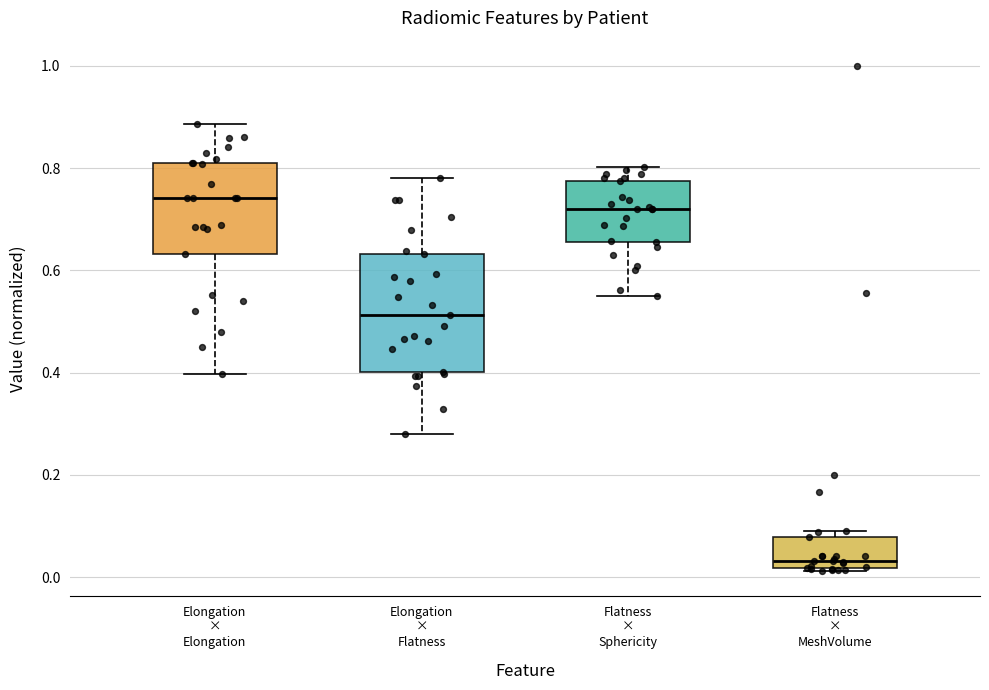

Where is the lower edge of the box for Flatness × Sphericity on the y-axis? The values are not printed on the chart, so give them approximately, as read against the axis.

0.66